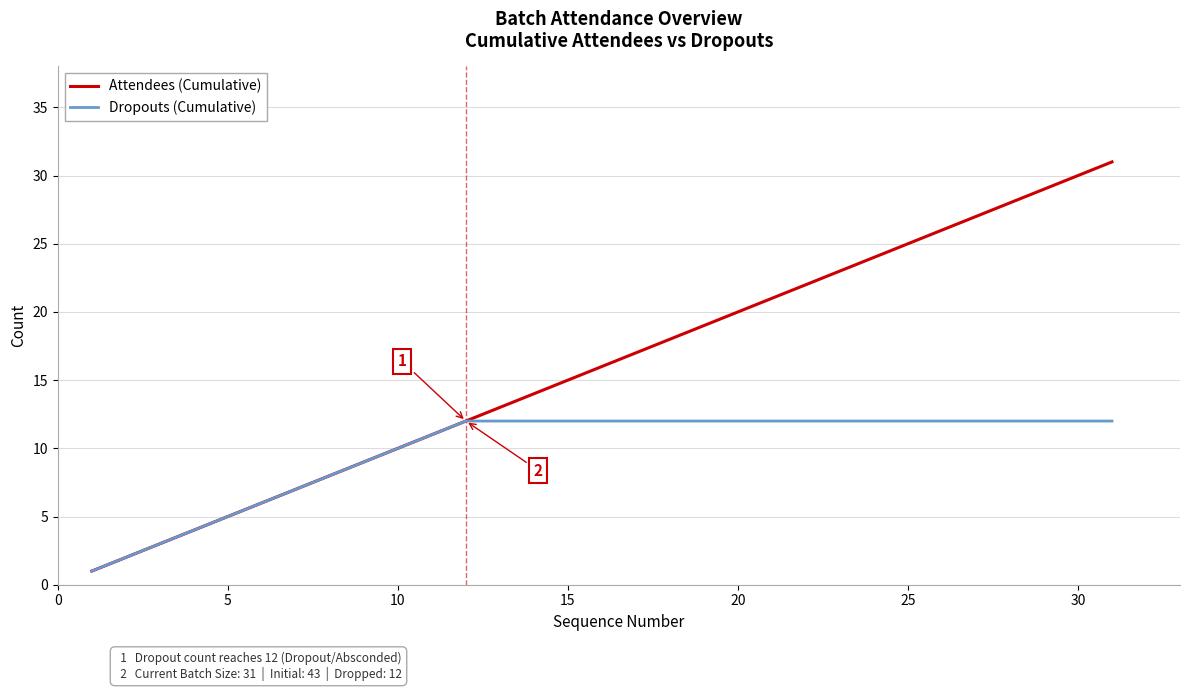

List the series in order of their overall mean, highest first.

Attendees (Cumulative), Dropouts (Cumulative)